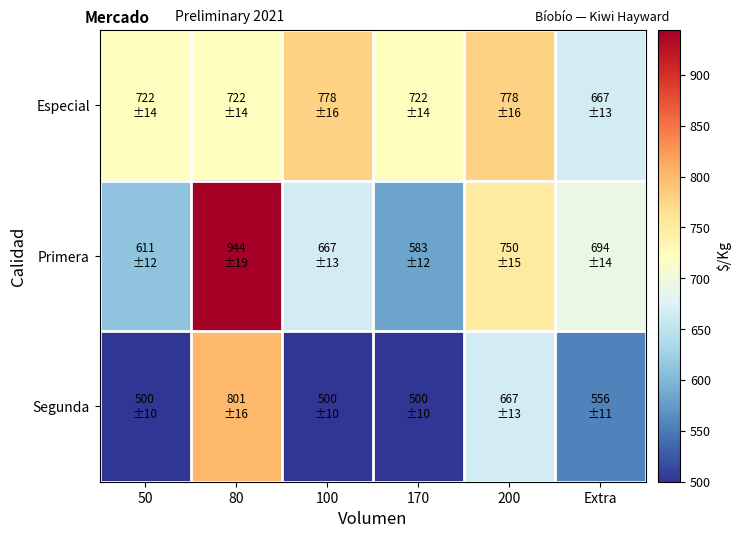

Reading left to right, extract all data points from this chart.

Especial: 50=722	80=722	100=778	170=722	200=778	Extra=667
Primera: 50=611	80=944	100=667	170=583	200=750	Extra=694
Segunda: 50=500	80=801	100=500	170=500	200=667	Extra=556